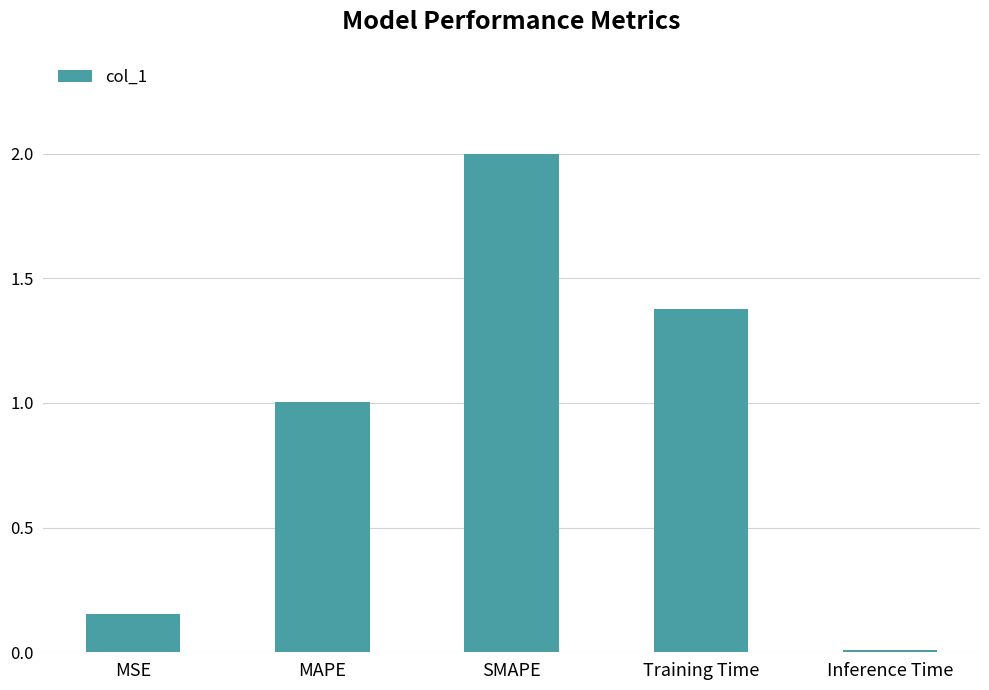

What position from the right is Training Time?

2